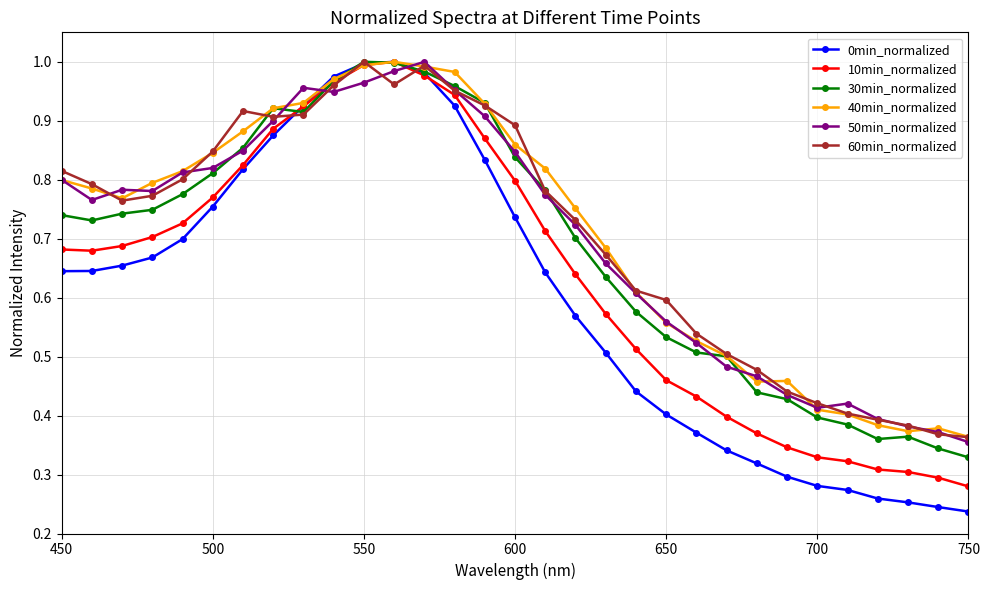

At how many categories does at least one series exceed 0?

31